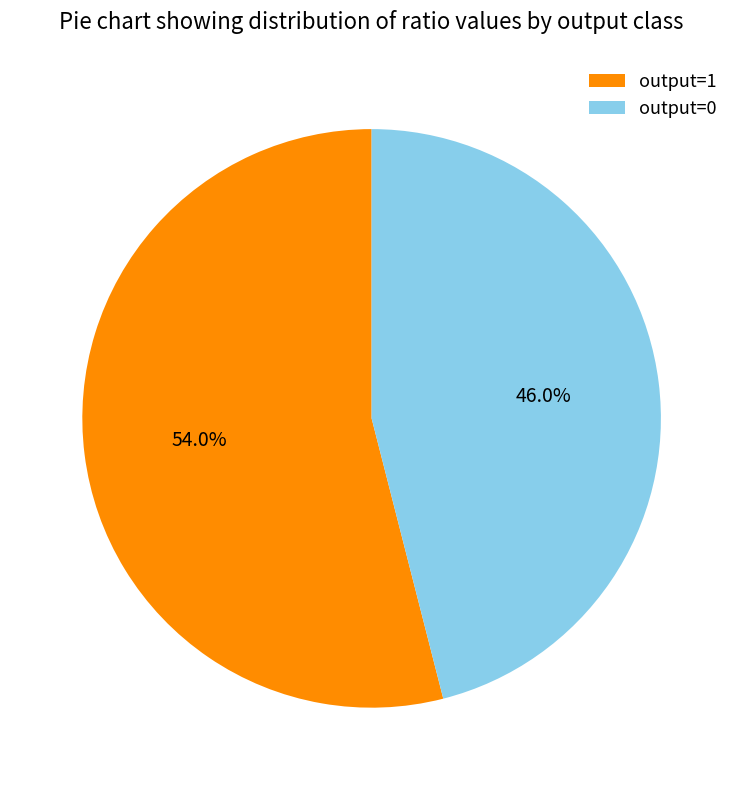

Which slice is the smallest?

output=0